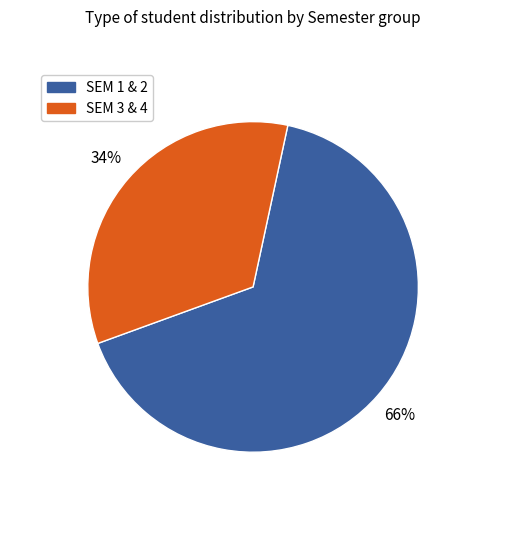

Is there a majority slice in this chart?

Yes